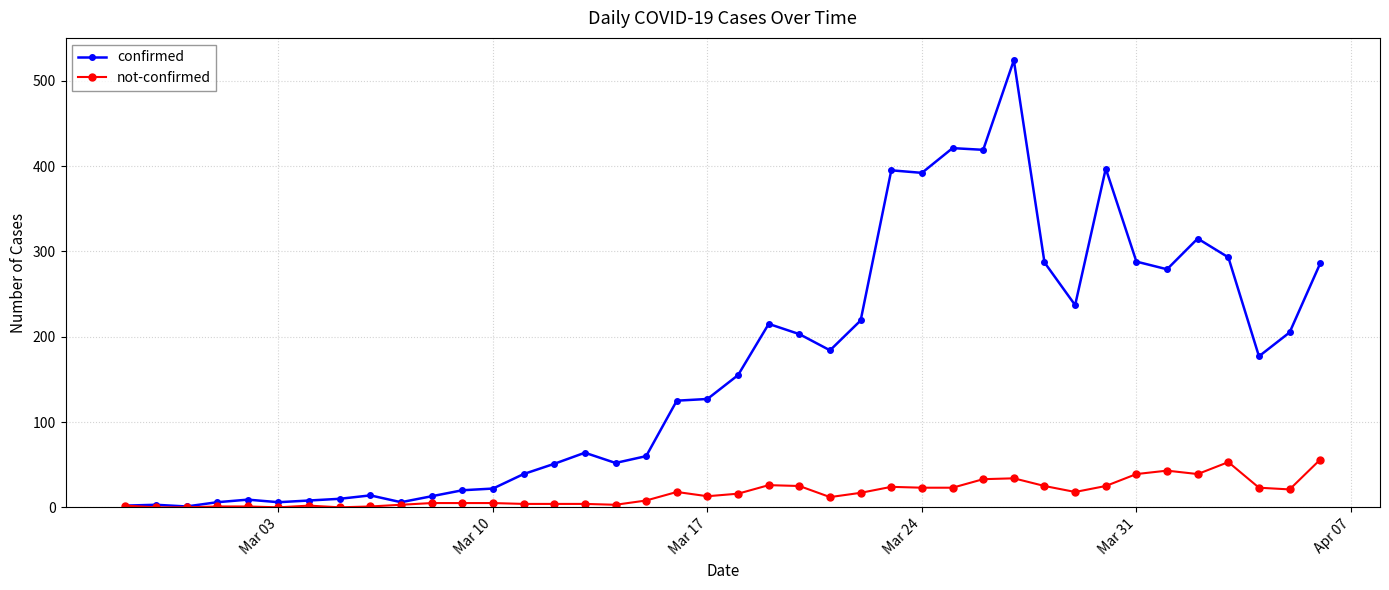

Which series has the widest spread of values?

confirmed